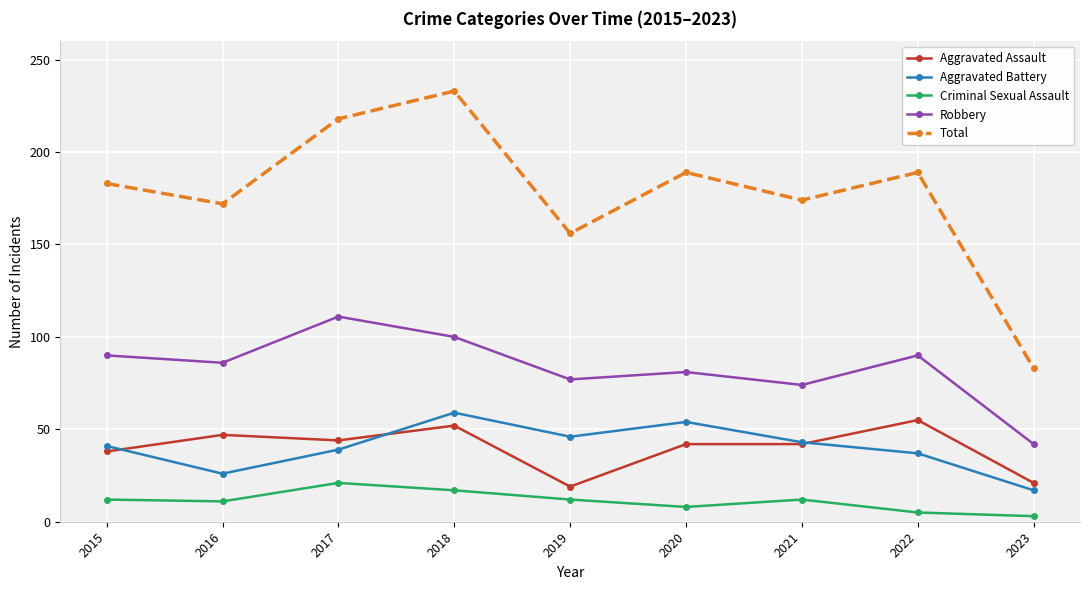

True or false: Total and Aggravated Battery cross at least once.

False